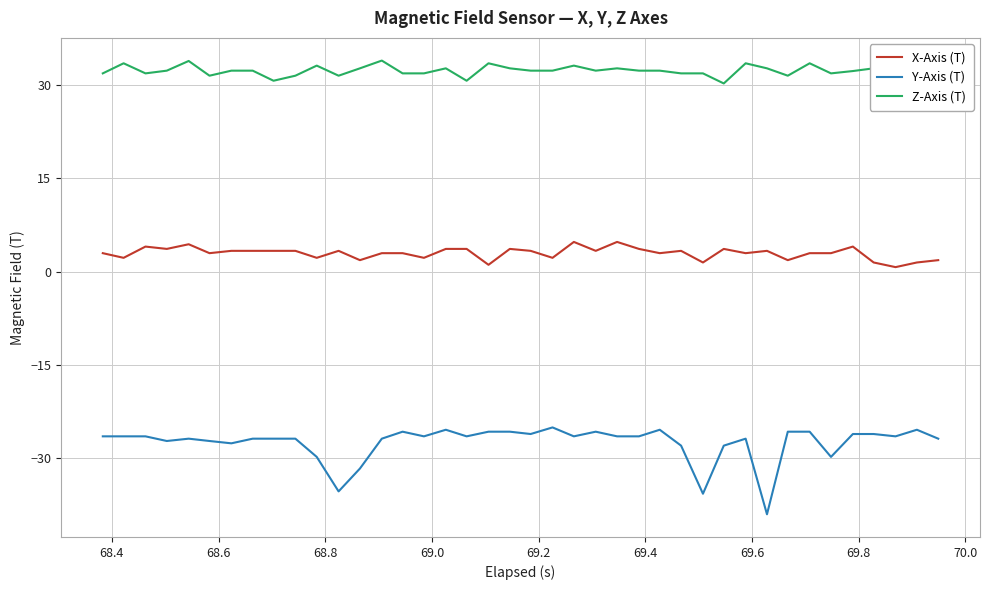

List the series in order of their peak value, lowest first.

Y-Axis (T), X-Axis (T), Z-Axis (T)